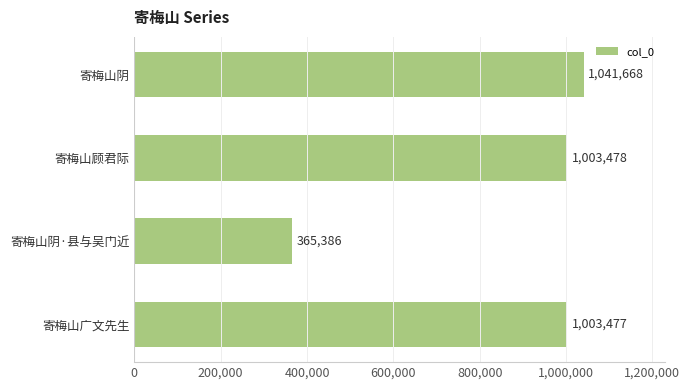

What is the label of the 4th bar from the bottom?

寄梅山阴